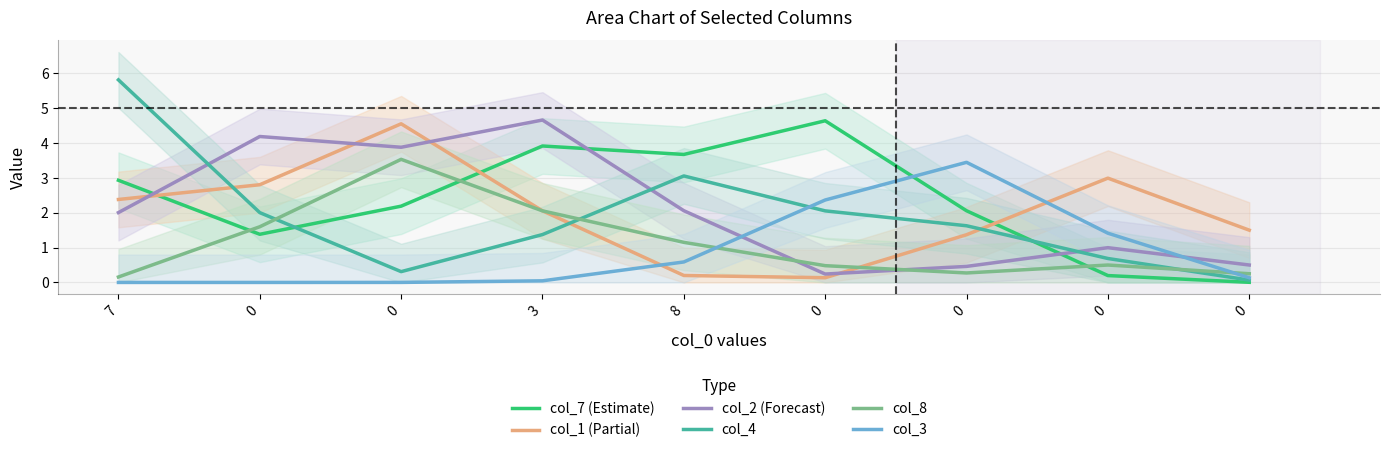

What is the difference between the maximum and minimum values in the col_3 series?

3.4